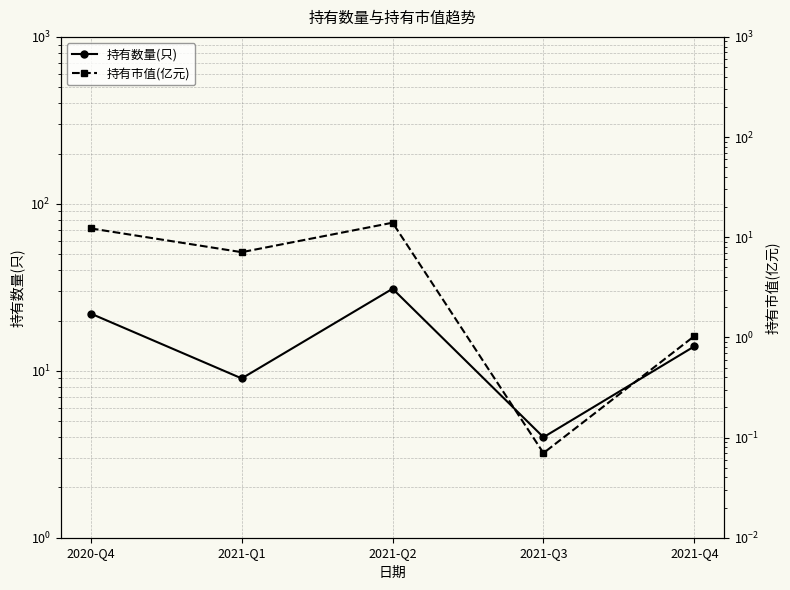

What is the value of the 持有市值(亿元) point at the 4th from the left?

0.1